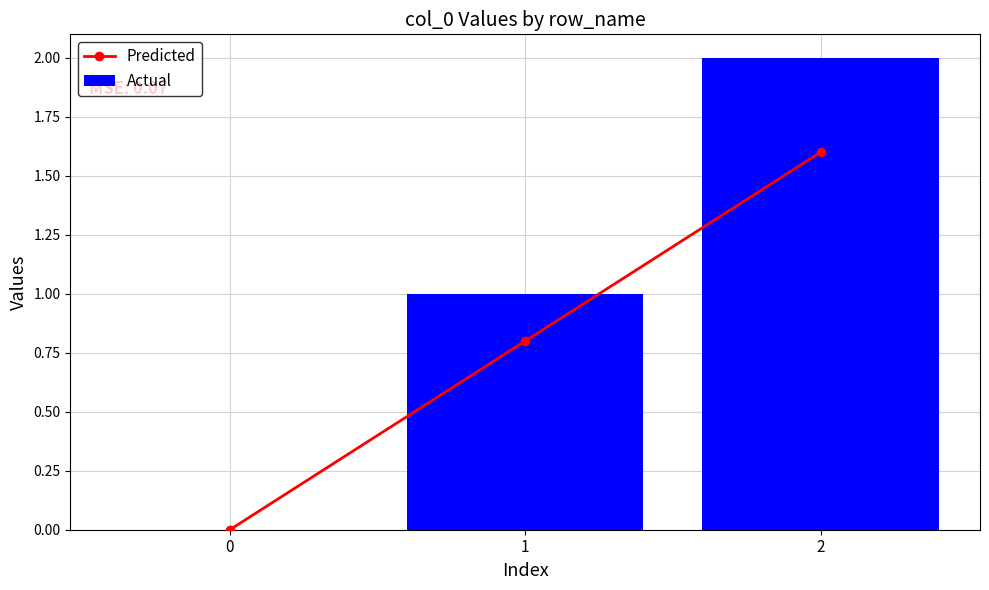

What are all the series names shown in the legend?

Predicted, Actual